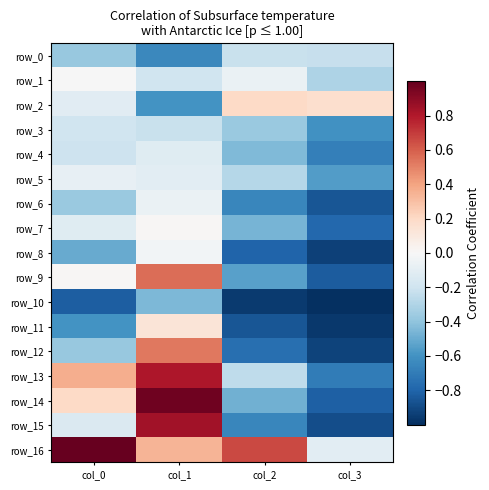

What is the sum of the row_6 values at col_2 and col_1?

-0.7